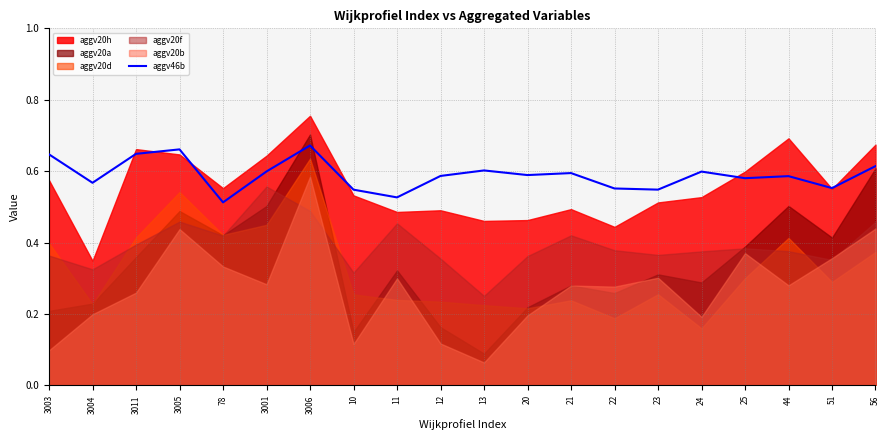

What is the average value?

0.6